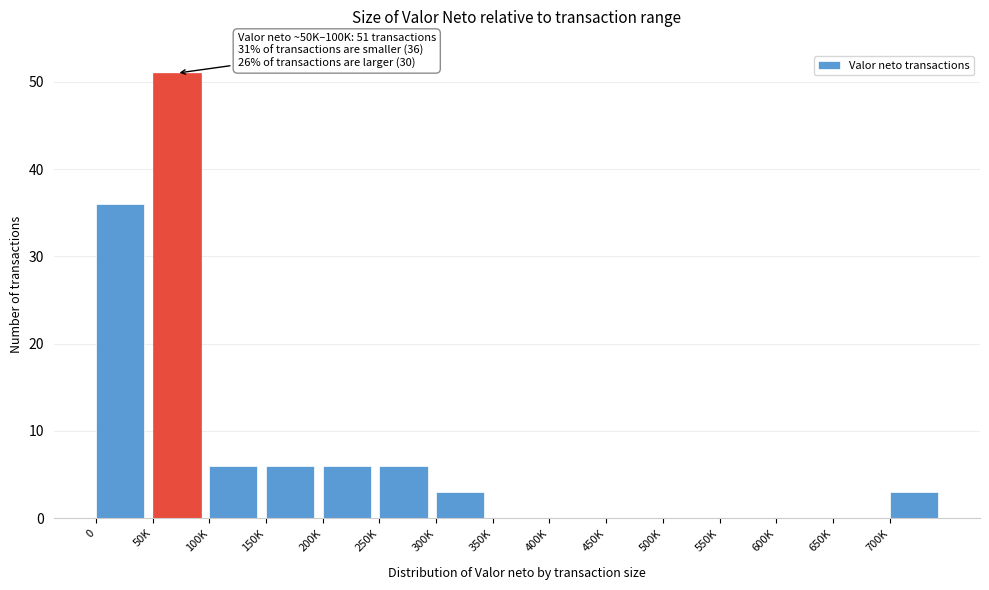

Reading left to right, extract all data points from this chart.

0=36	50K=51	100K=6	150K=6	200K=6	250K=6	300K=3	350K=0	400K=0	450K=0	500K=0	550K=0	600K=0	650K=0	700K=3